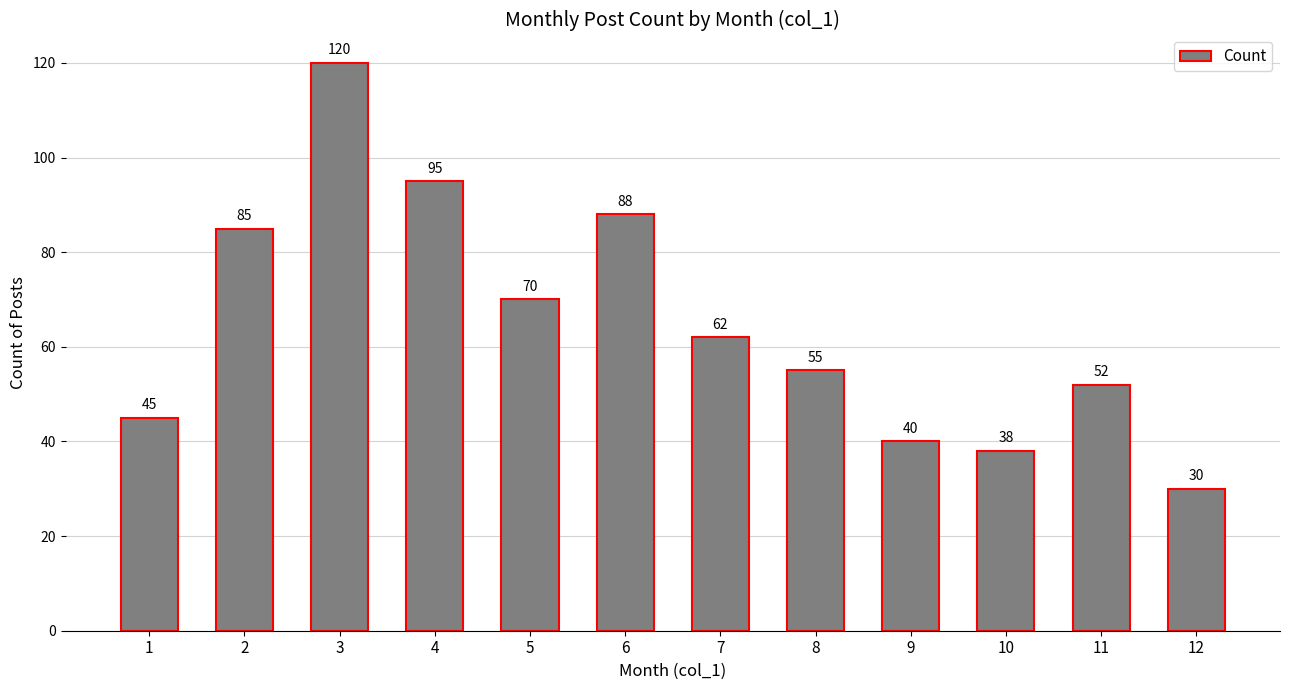

What is the smallest value displayed?

30